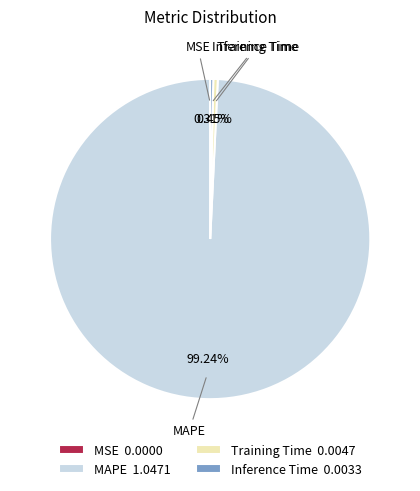

Between Training Time 0.0047 and MAPE 1.0471, which is larger?

MAPE 1.0471